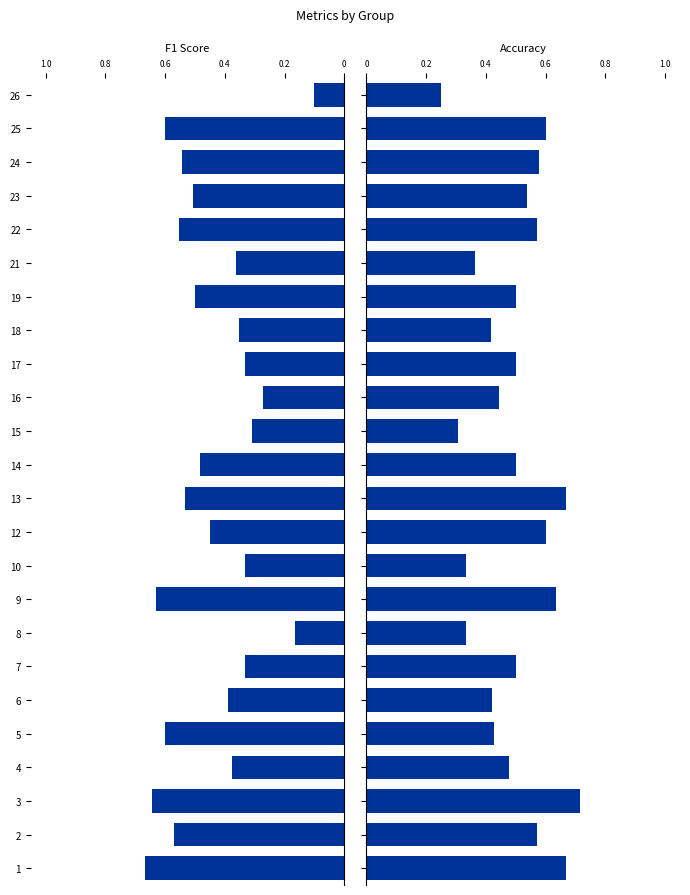

Rank the series by their average value, from lowest to highest.

f1, accuracy